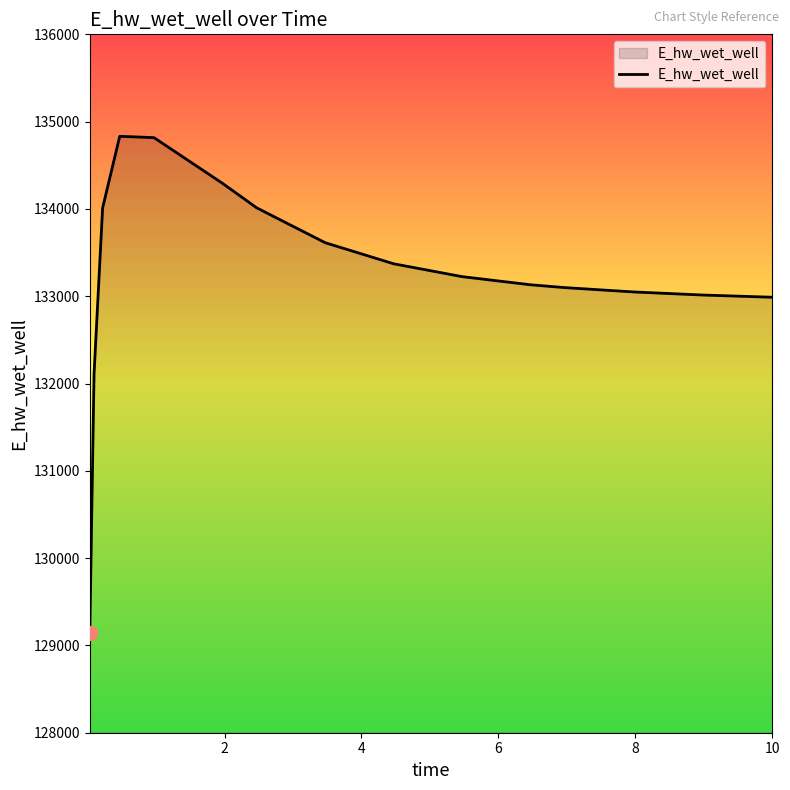

What is the maximum value shown in the chart?

134831.9